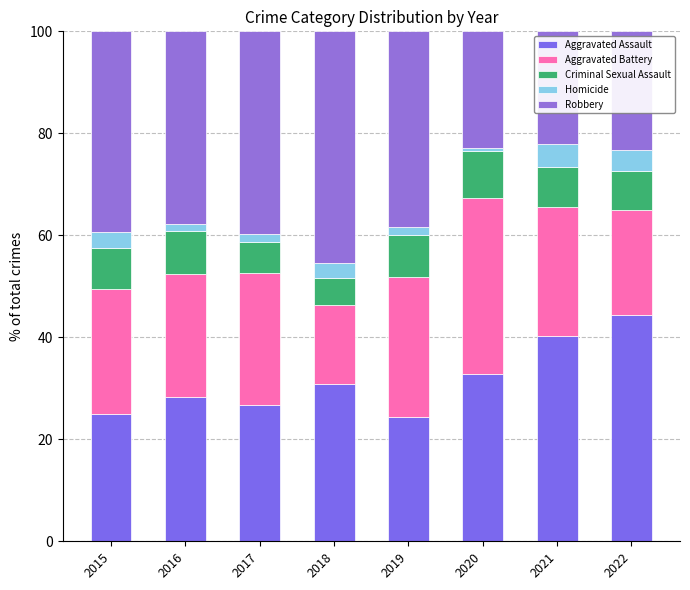

How many categories are shown in the chart?

8